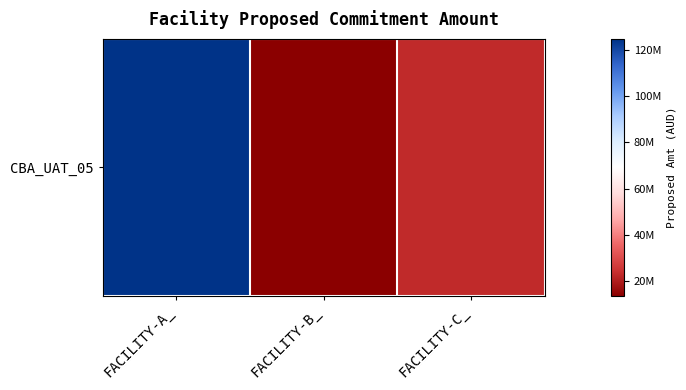

Reading left to right, list all the values displayed in this chart.

124605140.6	13691190.5	22912744.6